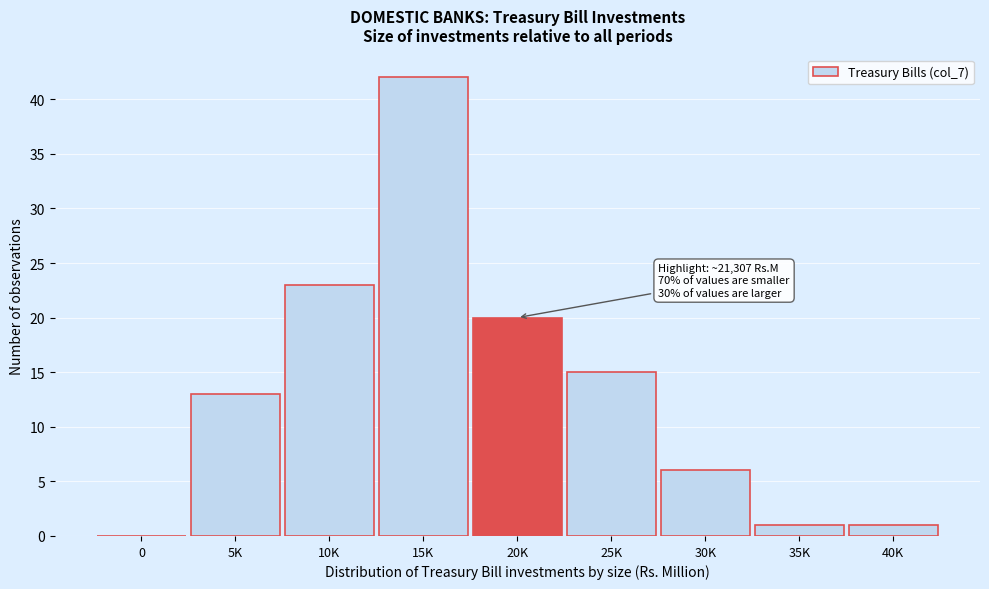

Reading left to right, list all the values displayed in this chart.

0=0	5K=13	10K=23	15K=42	20K=20	25K=15	30K=6	35K=1	40K=1